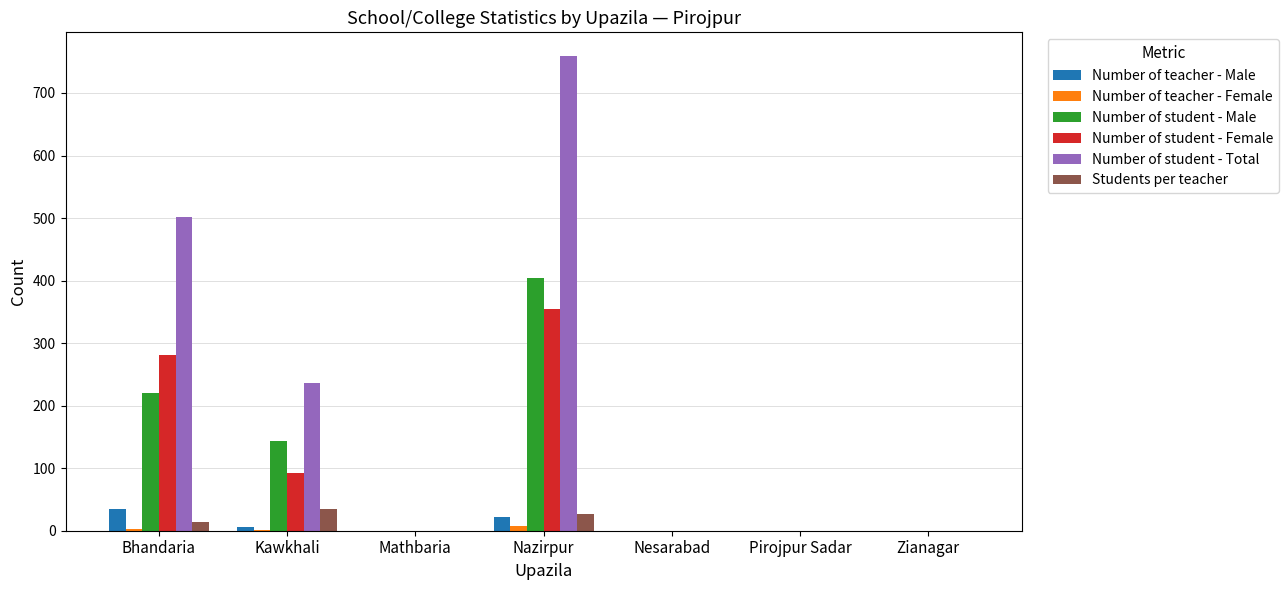

The Number of student - Male series shows 241 at Zianagar. True or false?

False